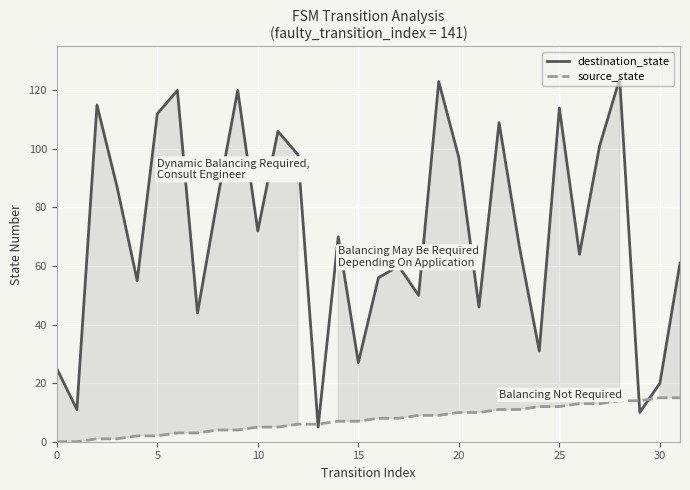

What is the label of the 16th point from the left?

15